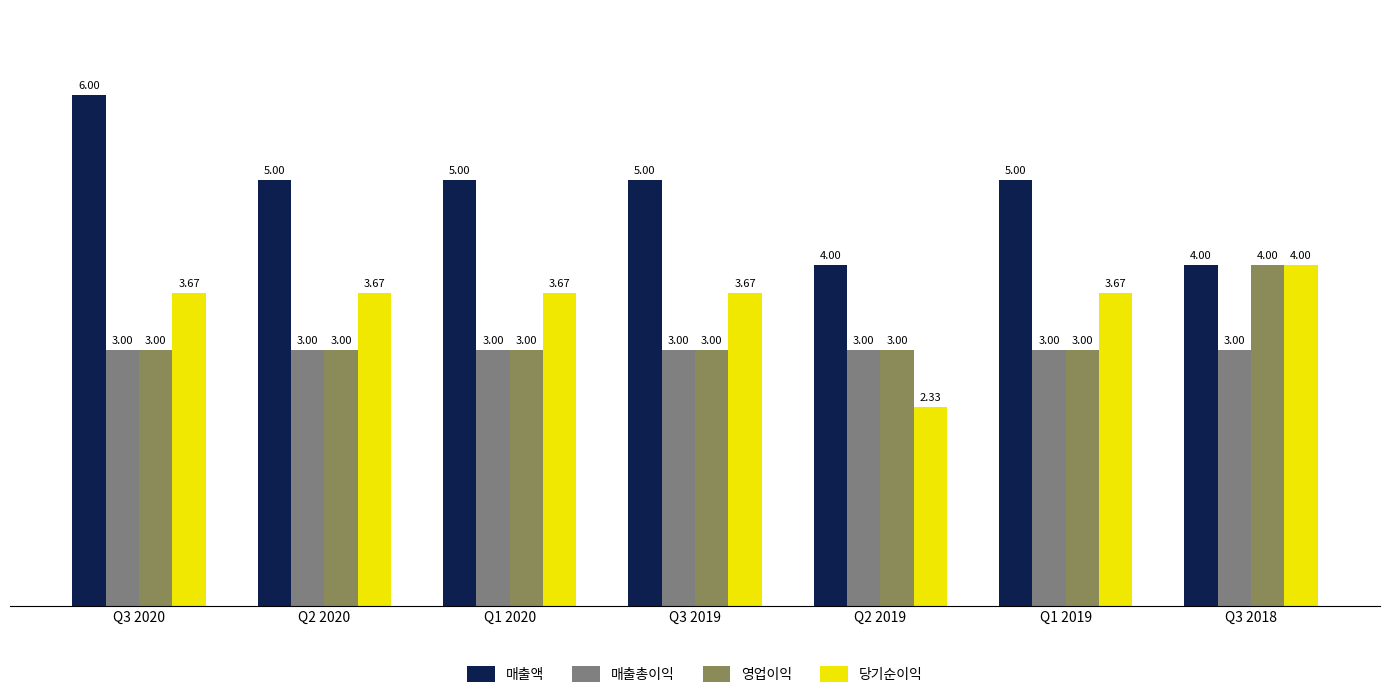

What is the sum of all 당기순이익 values?

24.7